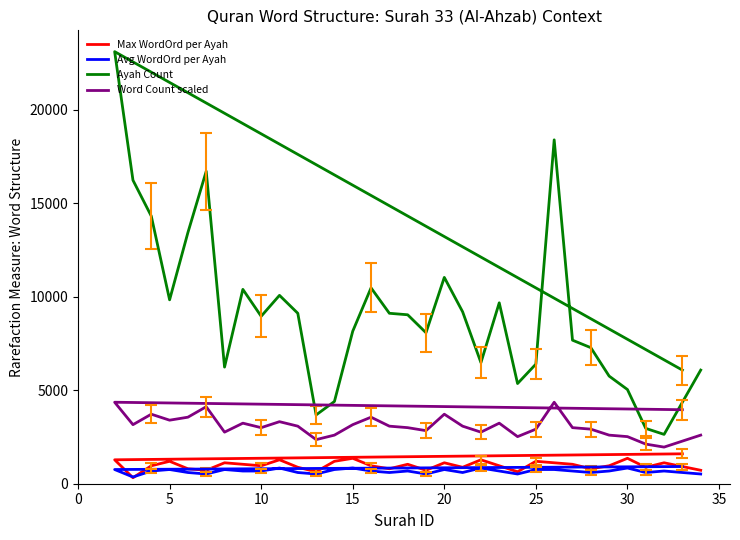

What are all the series names shown in the legend?

Max WordOrd per Ayah, Avg WordOrd per Ayah, Ayah Count, Word Count scaled